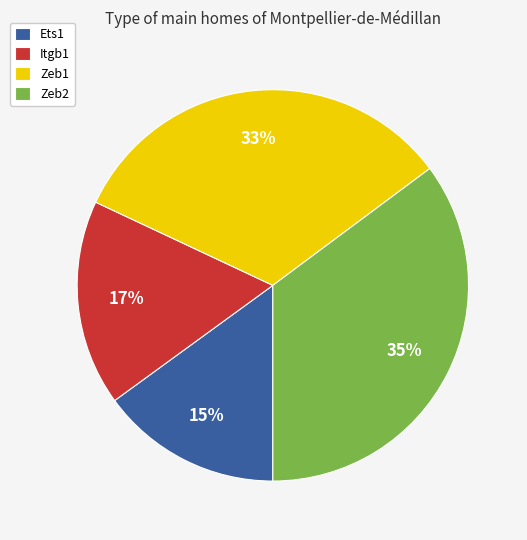

Which category has the smallest portion of the pie?

Ets1